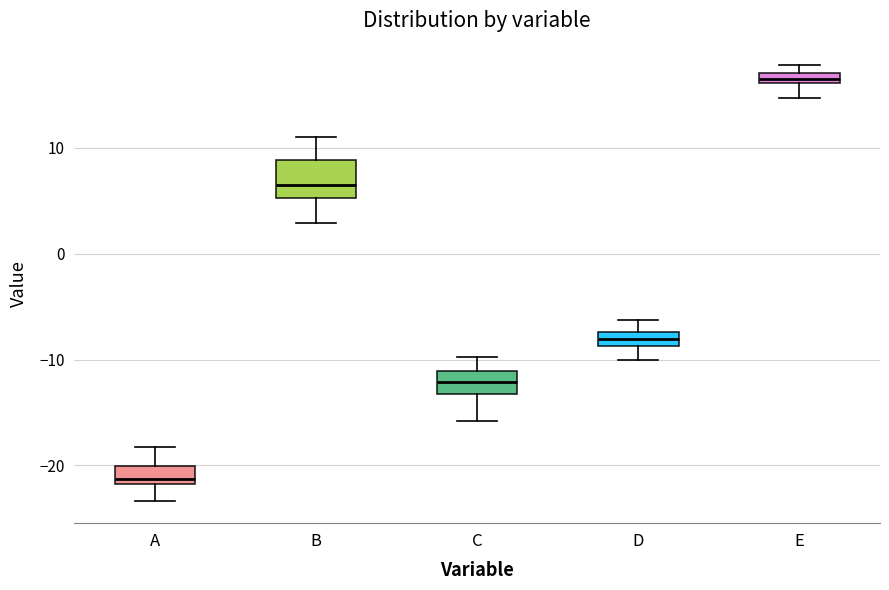

Where is the lower edge of the box for B on the y-axis? The values are not printed on the chart, so give them approximately, as read against the axis.

5